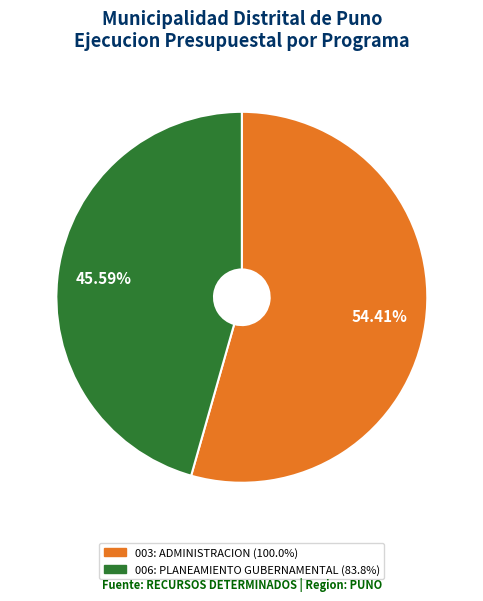

What is the largest slice in the pie chart?

003: ADMINISTRACION